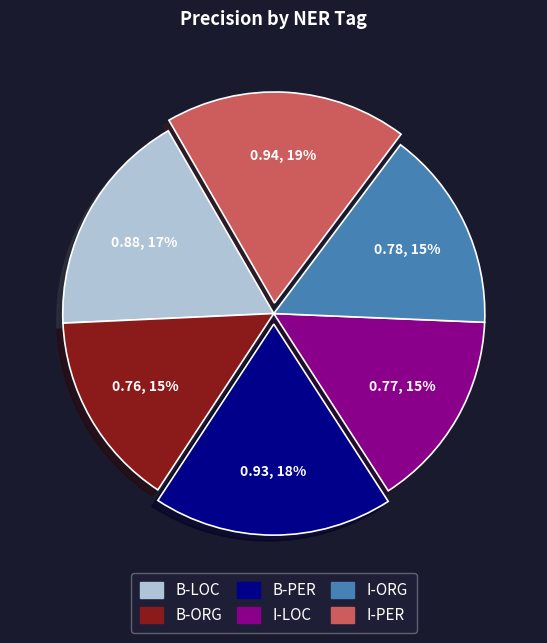

The B-LOC slice represents 17% of the pie. True or false?

True